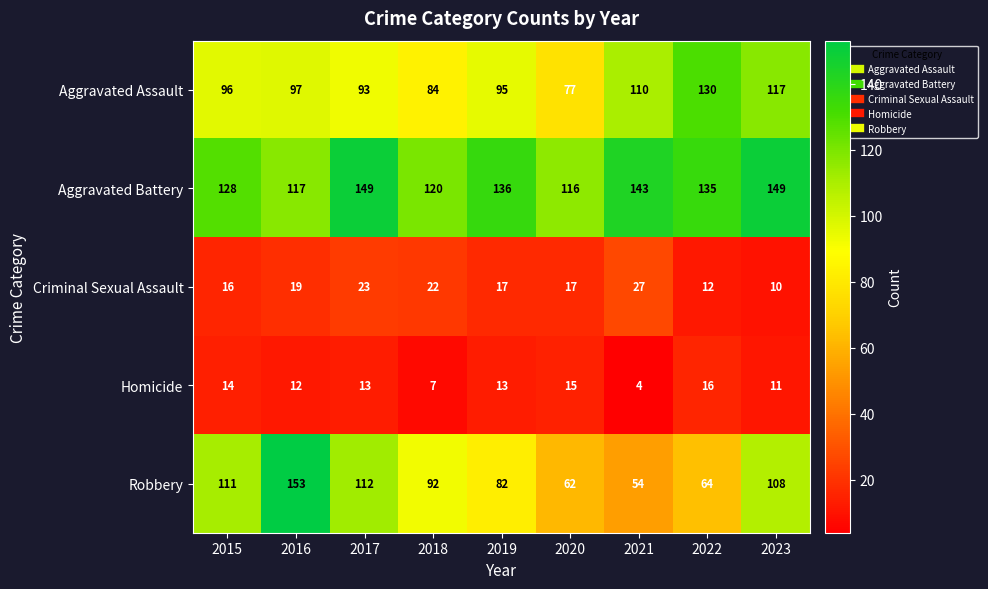

At which label is Aggravated Battery closest to 132?

2022